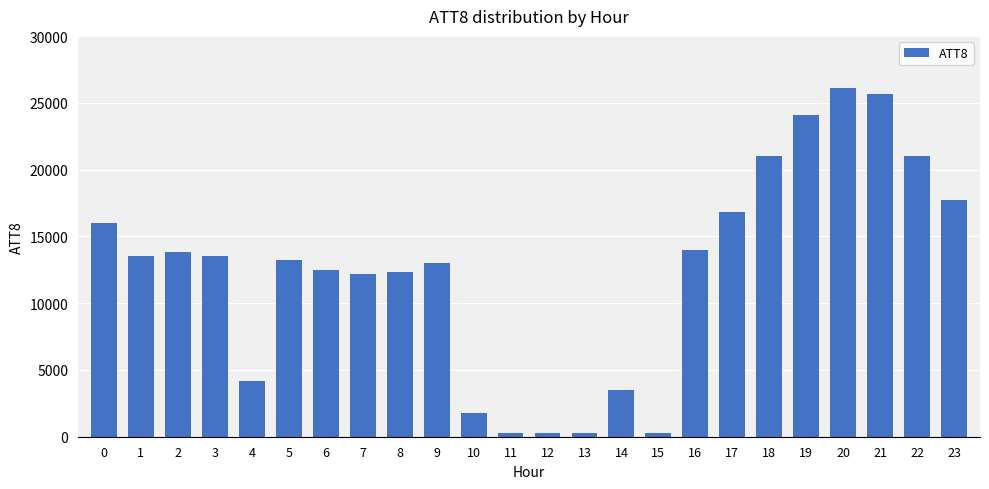

What is the sum of all values?

297100